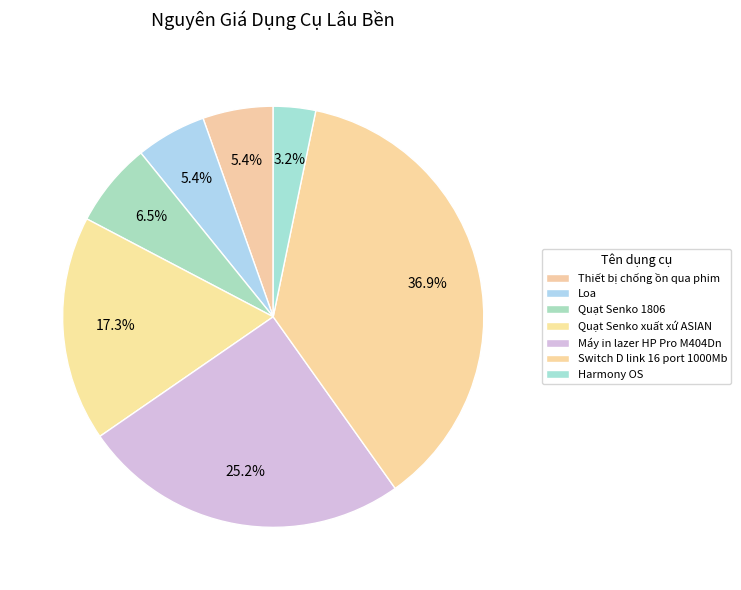

How many slices are in this pie chart?

7